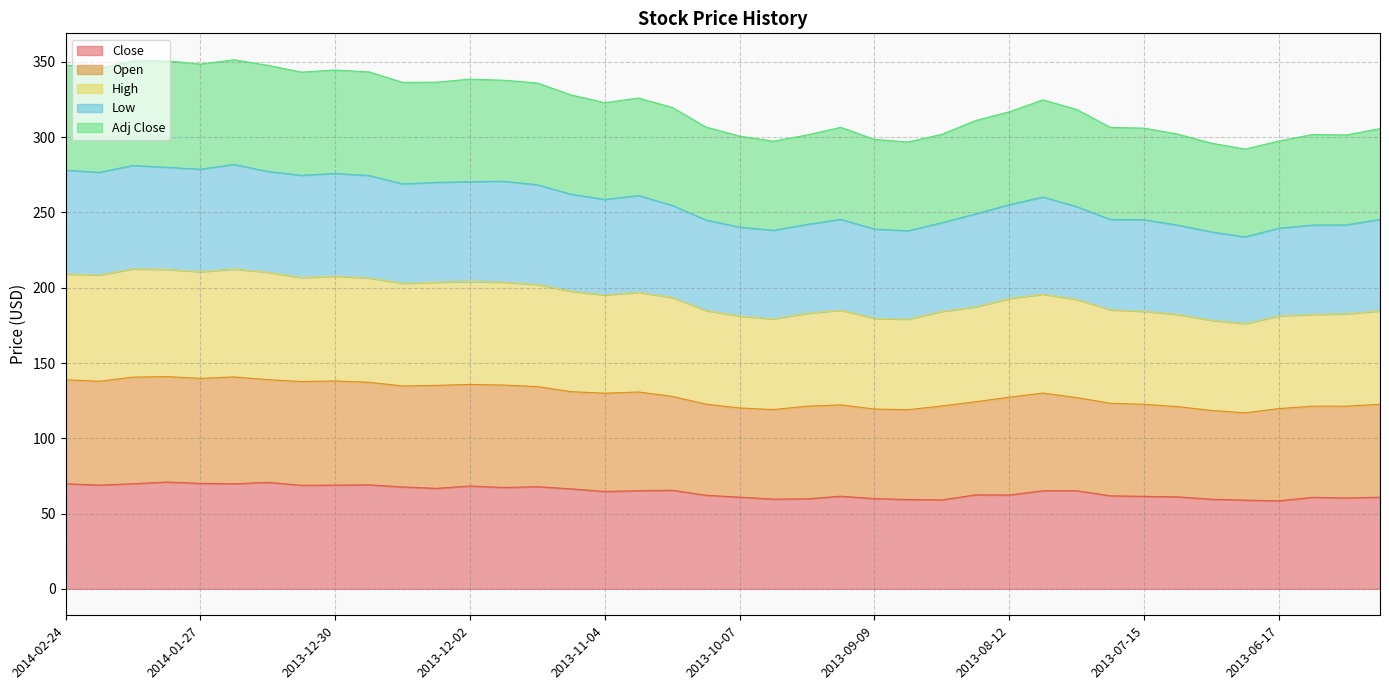

Does the chart have visible grid lines?

Yes